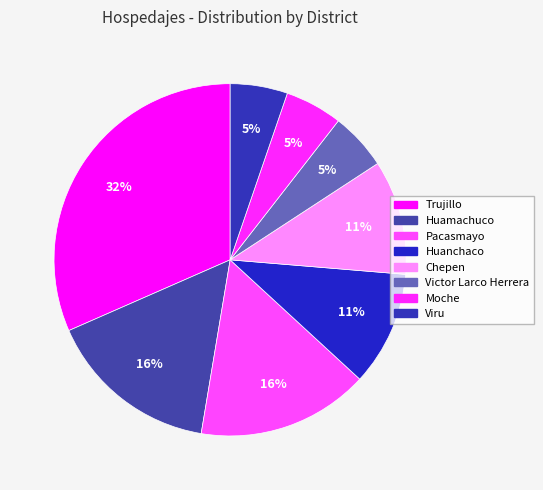

What percentage is the Chepen slice, to the nearest percent?

11%